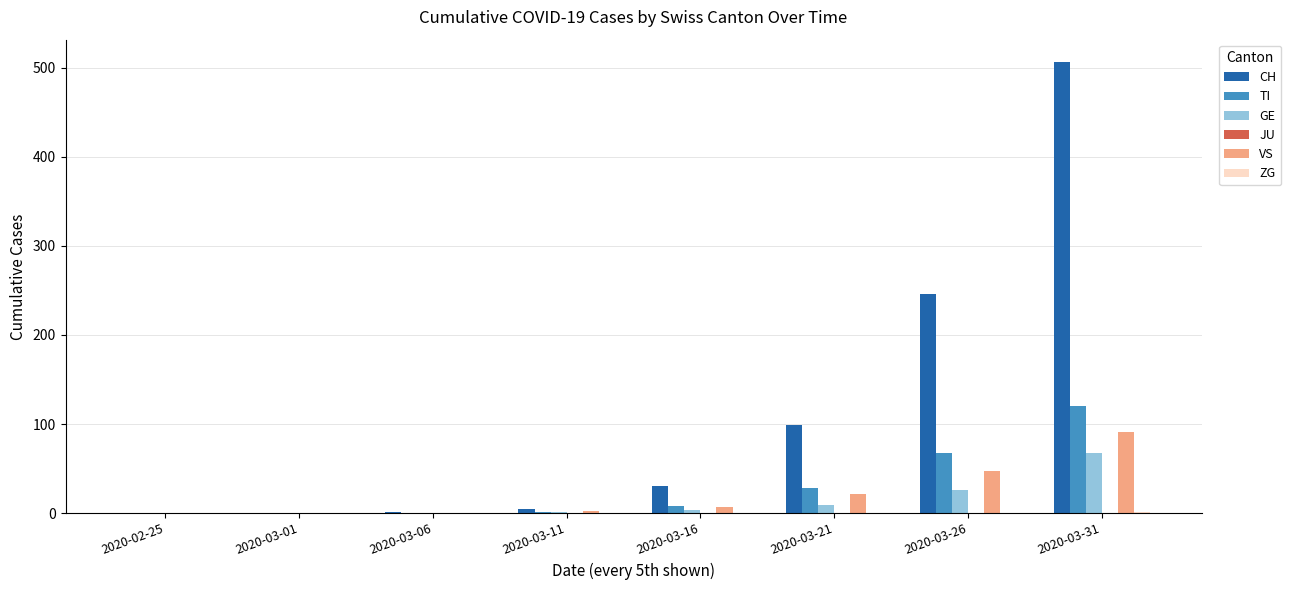

Where is CH nearest to the value 253?

2020-03-26